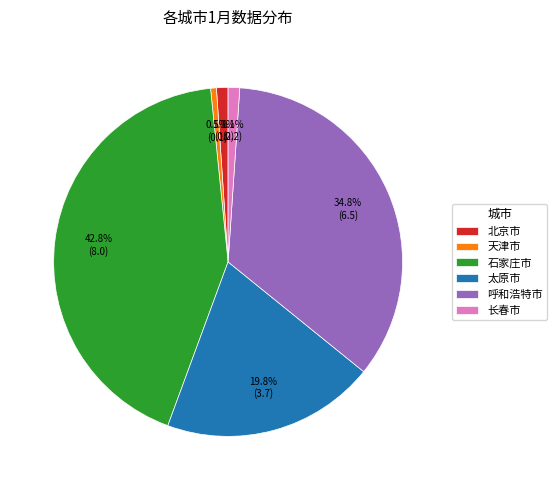

The 呼和浩特市 slice represents 40% of the pie. True or false?

False